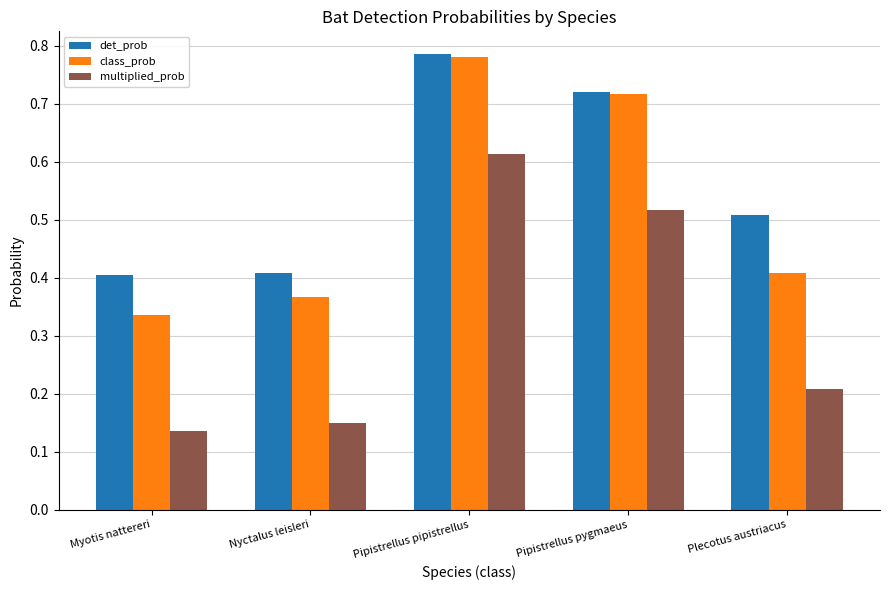

List the series in order of their overall mean, lowest first.

multiplied_prob, class_prob, det_prob